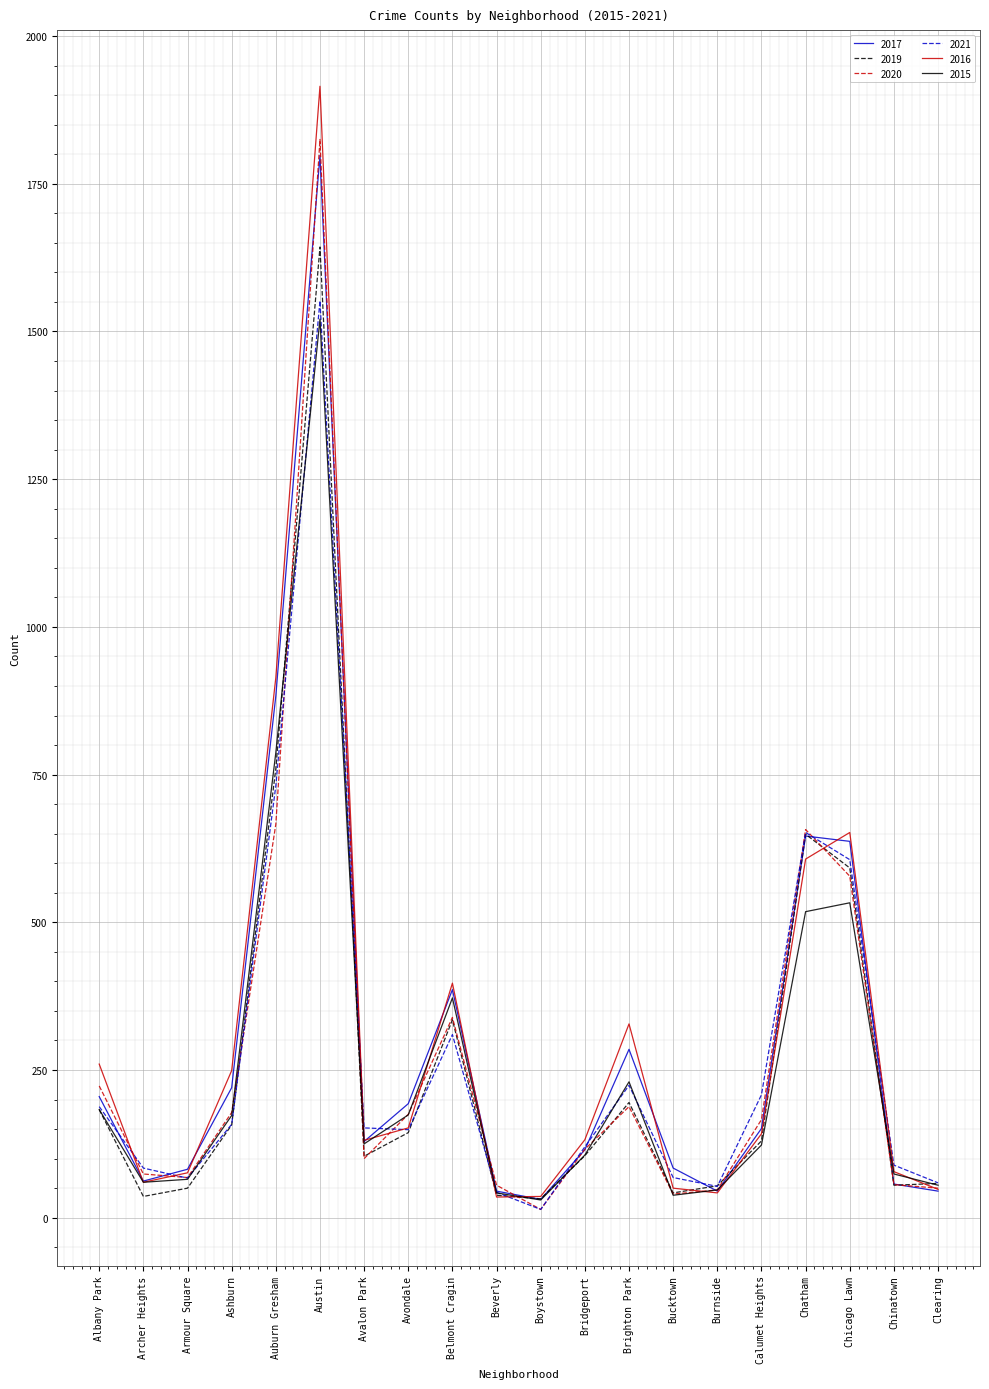

What is the sum of all 2015 values?

5256